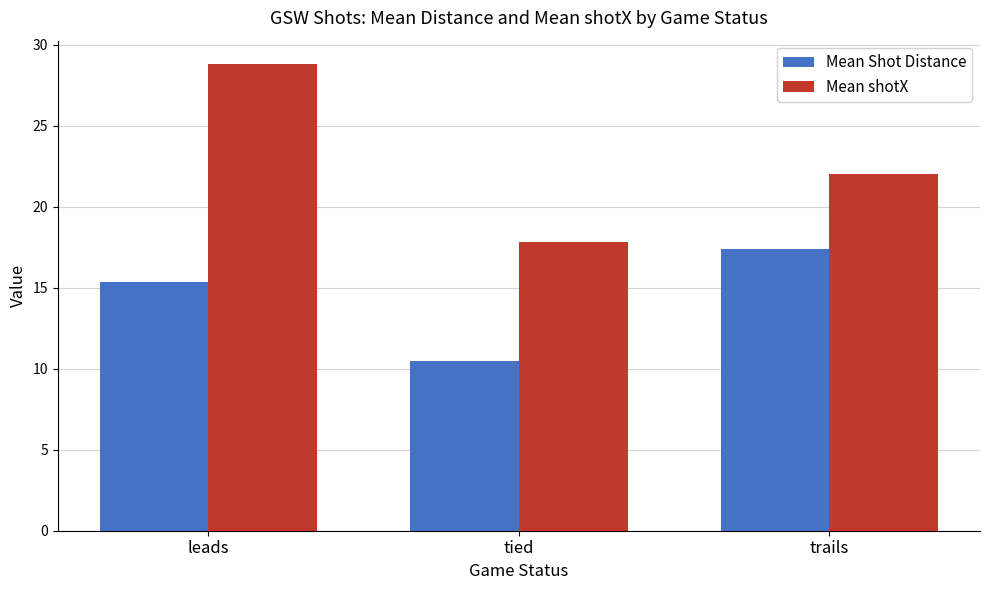

Reading left to right, list all the values displayed in this chart.

Mean Shot Distance: 15.3	10.5	17.4
Mean shotX: 28.8	17.8	22.0